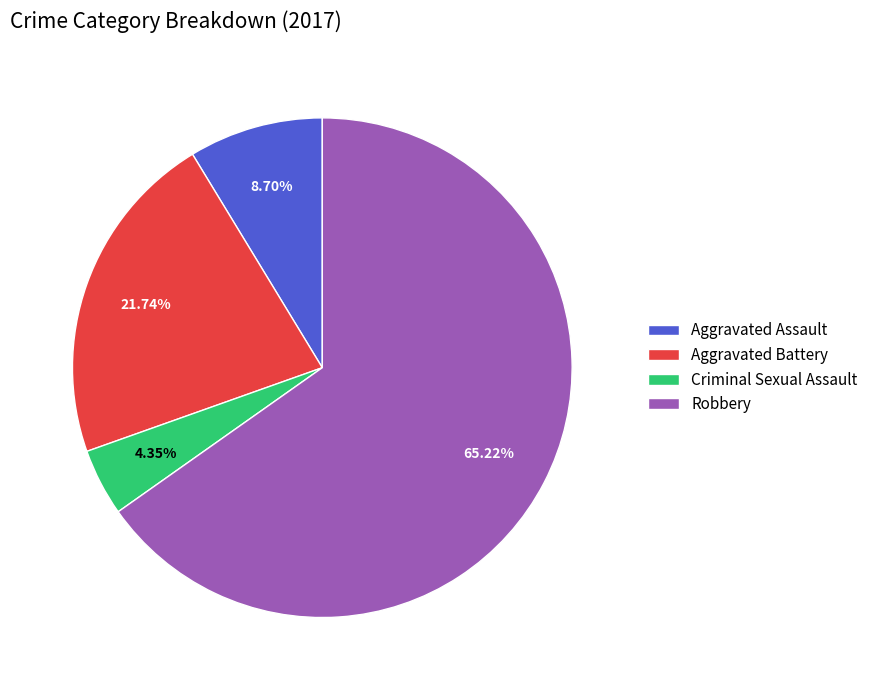

Which slice is the largest?

Robbery